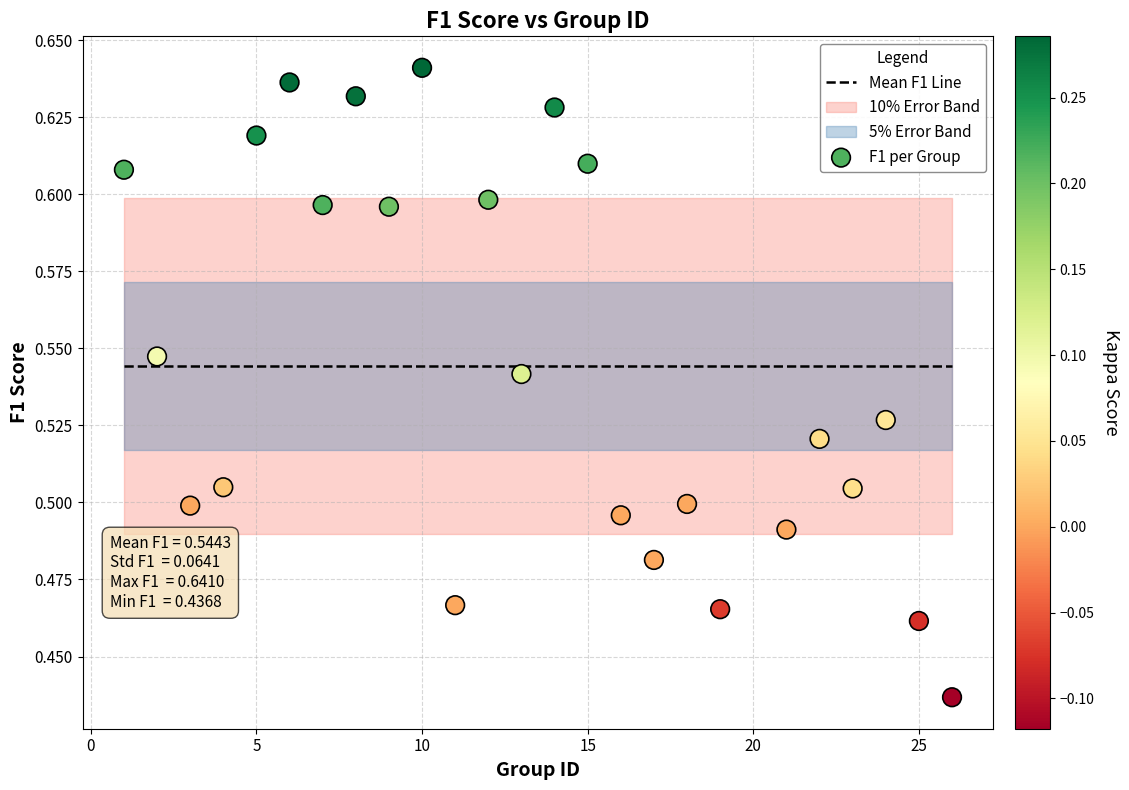

What is the range of X values (max minus min)?

25.0